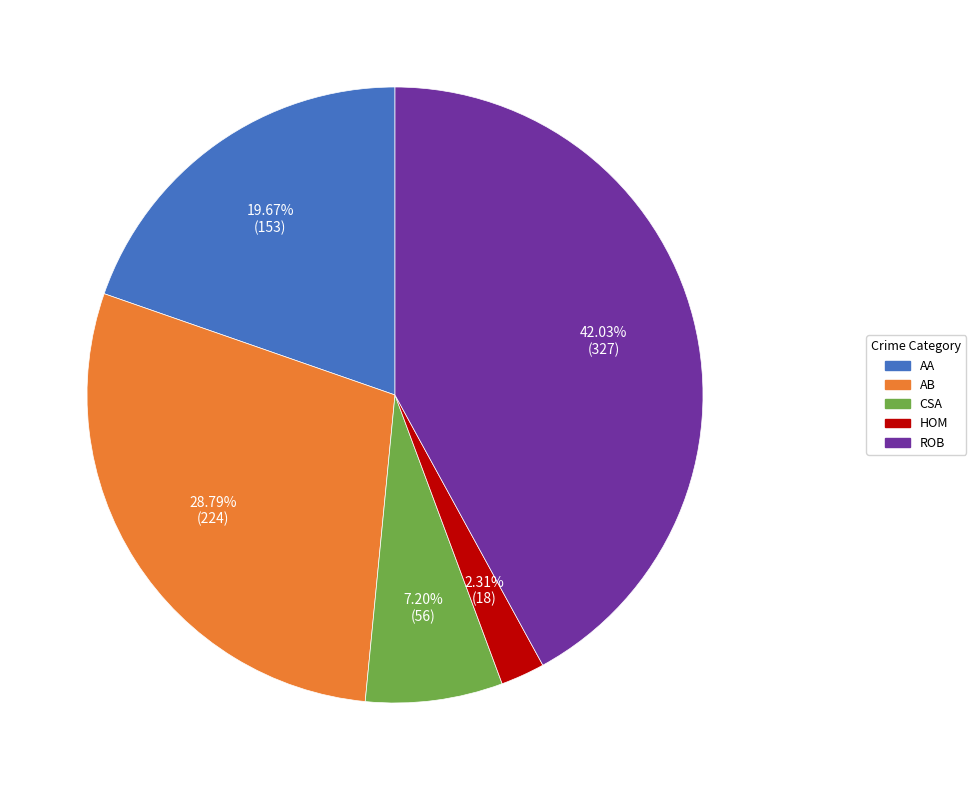

Is there any slice that represents more than half of the pie?

No